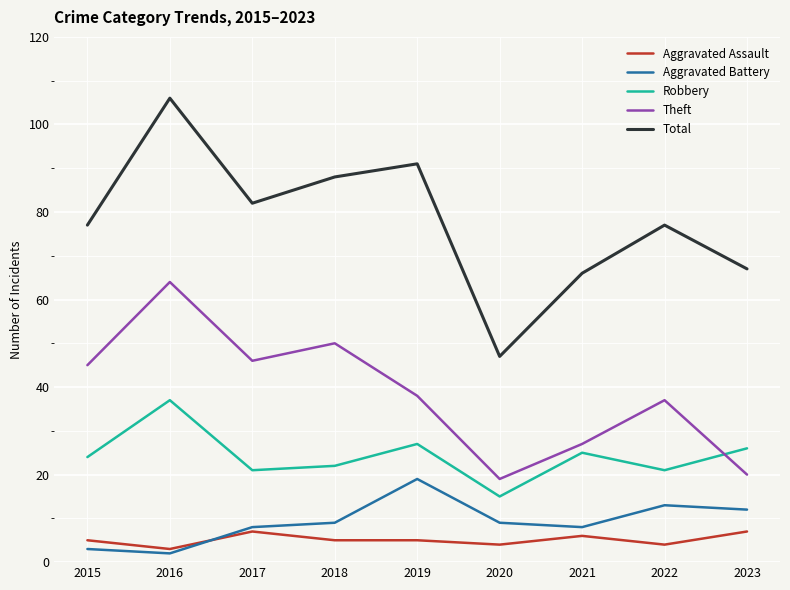

What is the difference between the Theft values at 2023 and 2015?

25